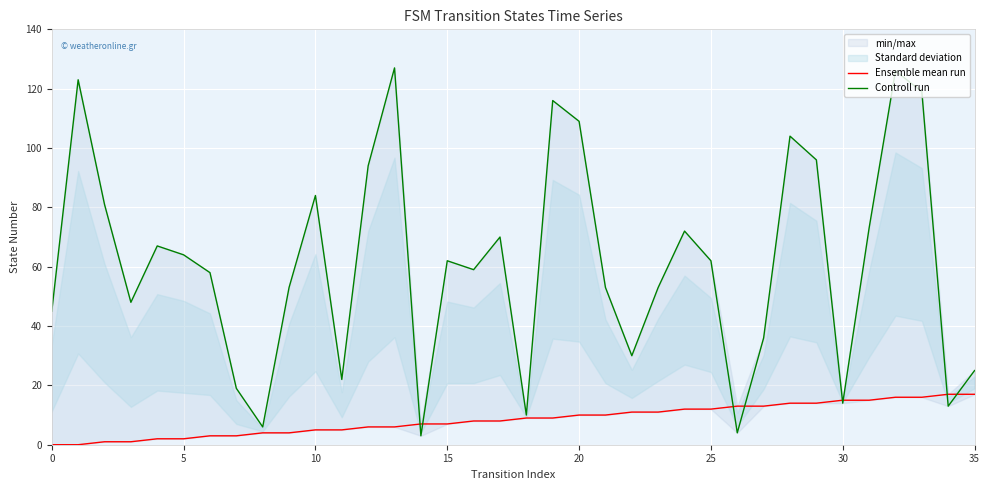

List the series in order of their peak value, lowest first.

Ensemble mean run, Controll run